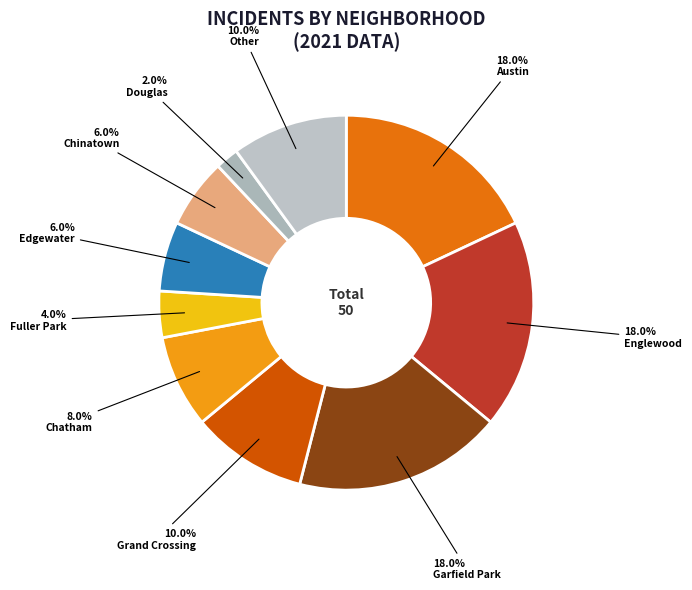

How many segments does this pie chart have?

10